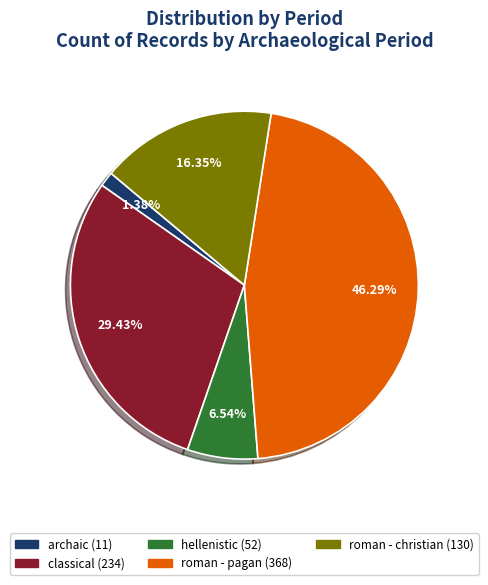

How many segments does this pie chart have?

5